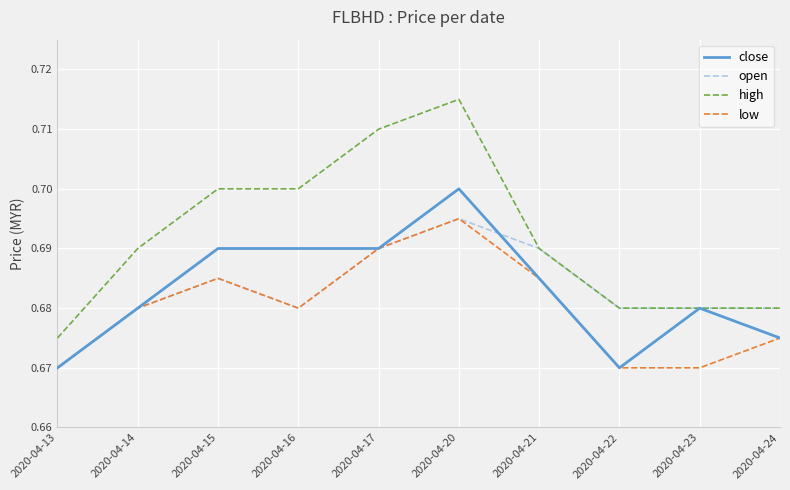

True or false: low and high cross at least once.

False